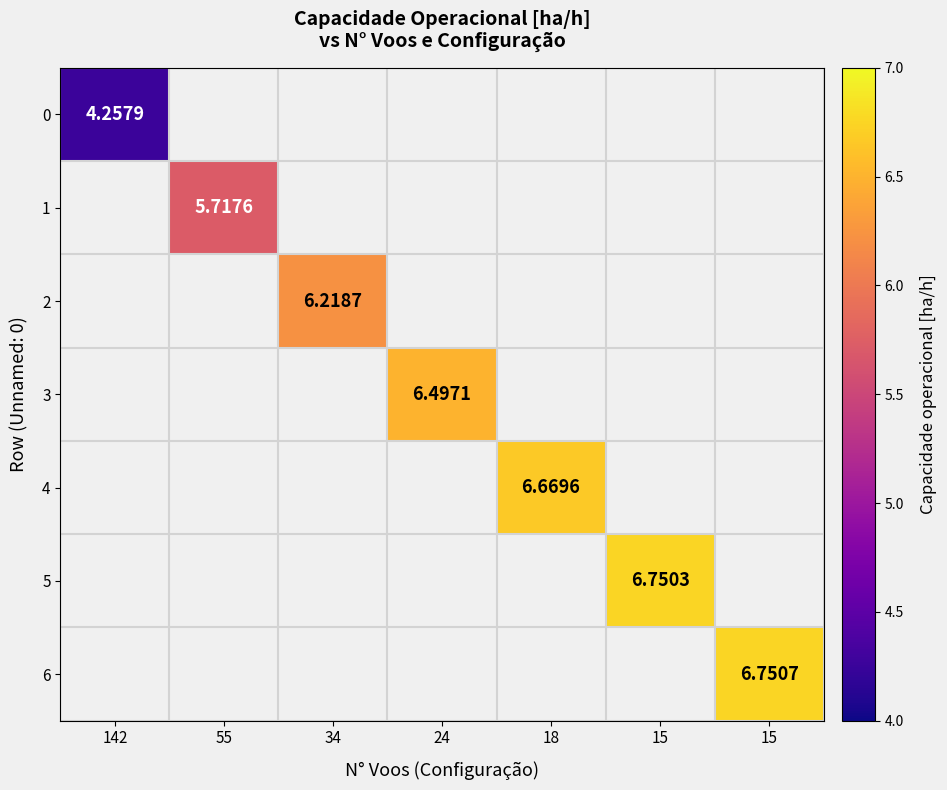

At 55, list the series in order from smallest to largest.

0, 1, 2, 3, 4, 5, 6